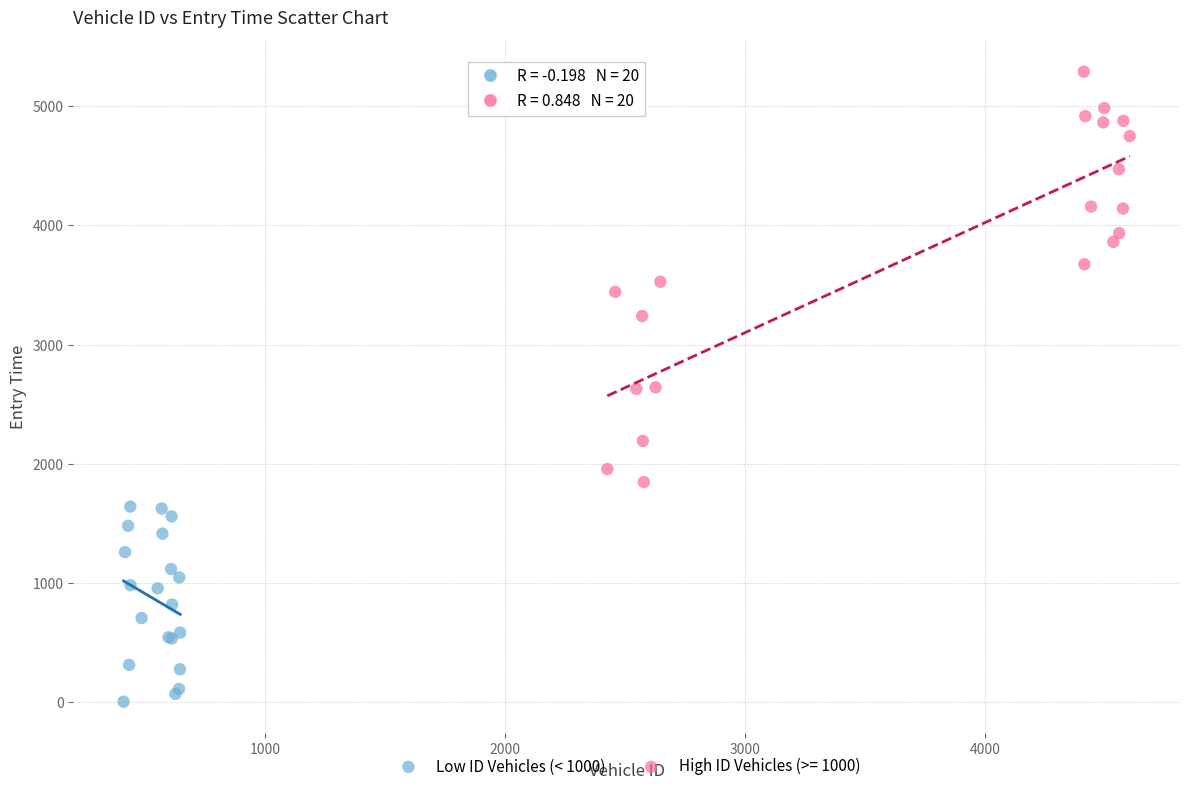

Which series reaches the maximum Y coordinate?

High ID Vehicles (>= 1000)